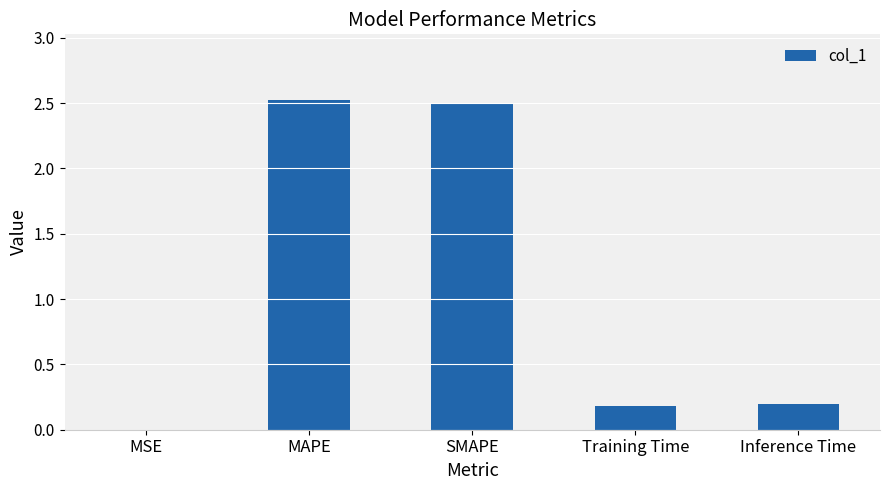

What is the sum of the values at MSE and MAPE?

2.5